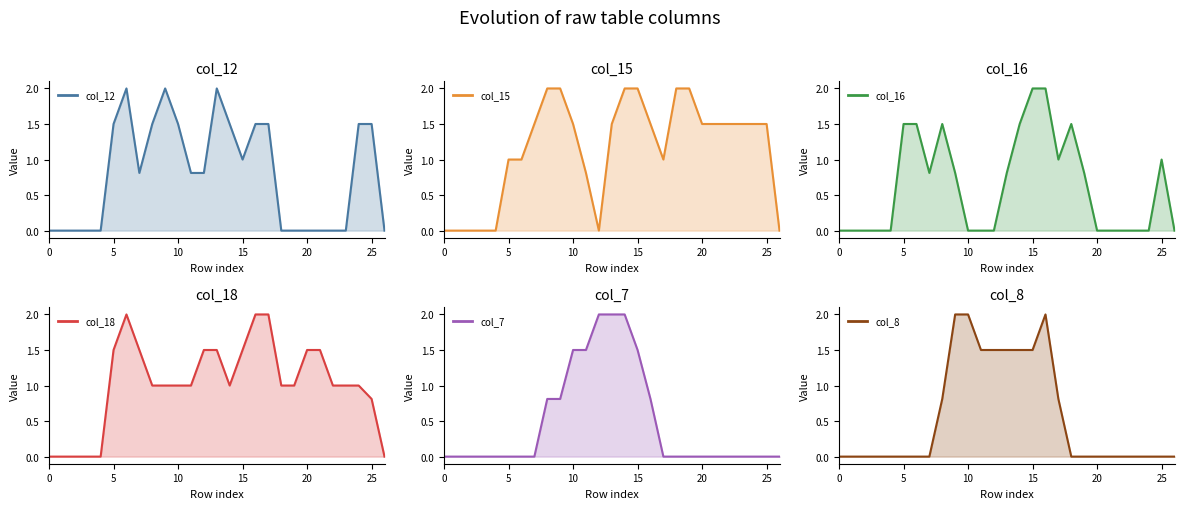

True or false: col_7 has more than 1 points higher than both neighbors.

False